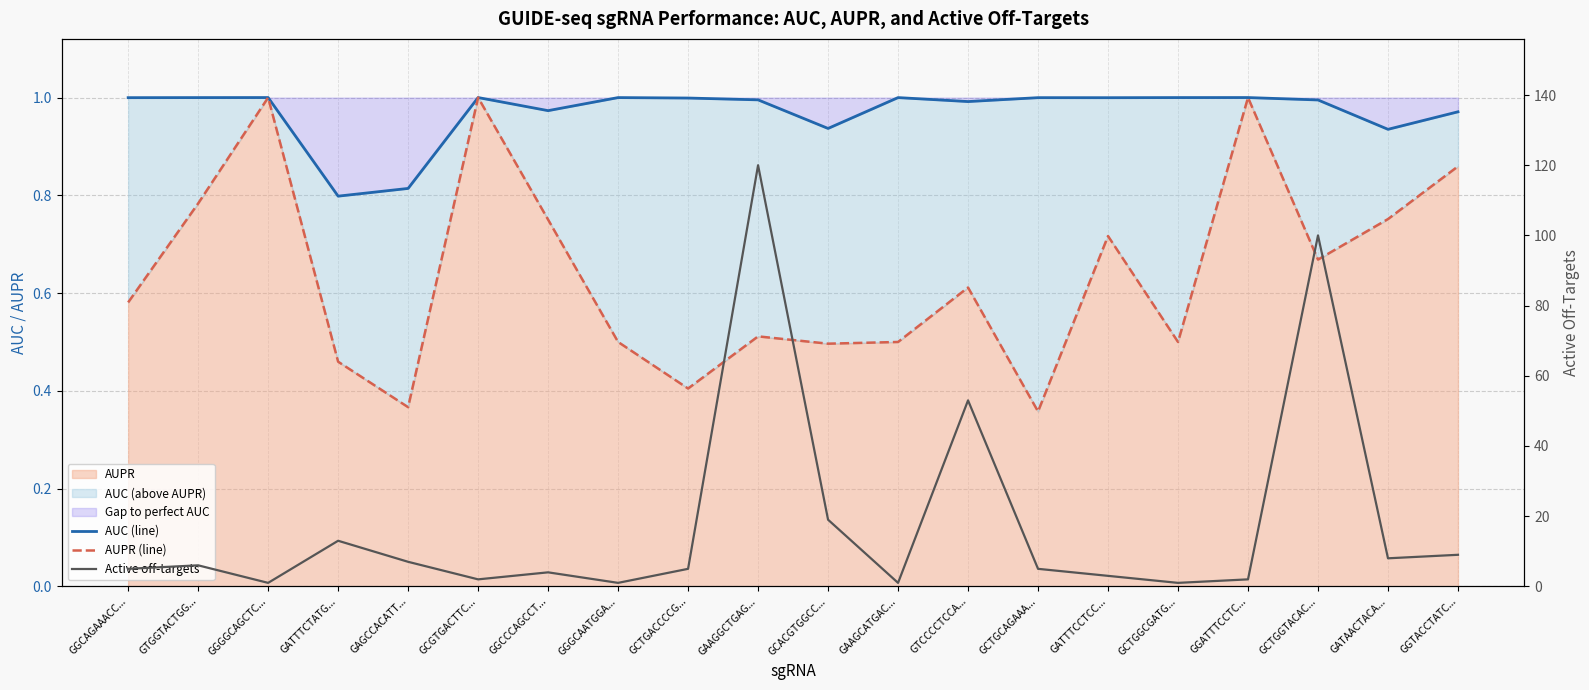

Which series changed the most between GAAGGCTGAG... and GATAACTACA...?

Active off-targets